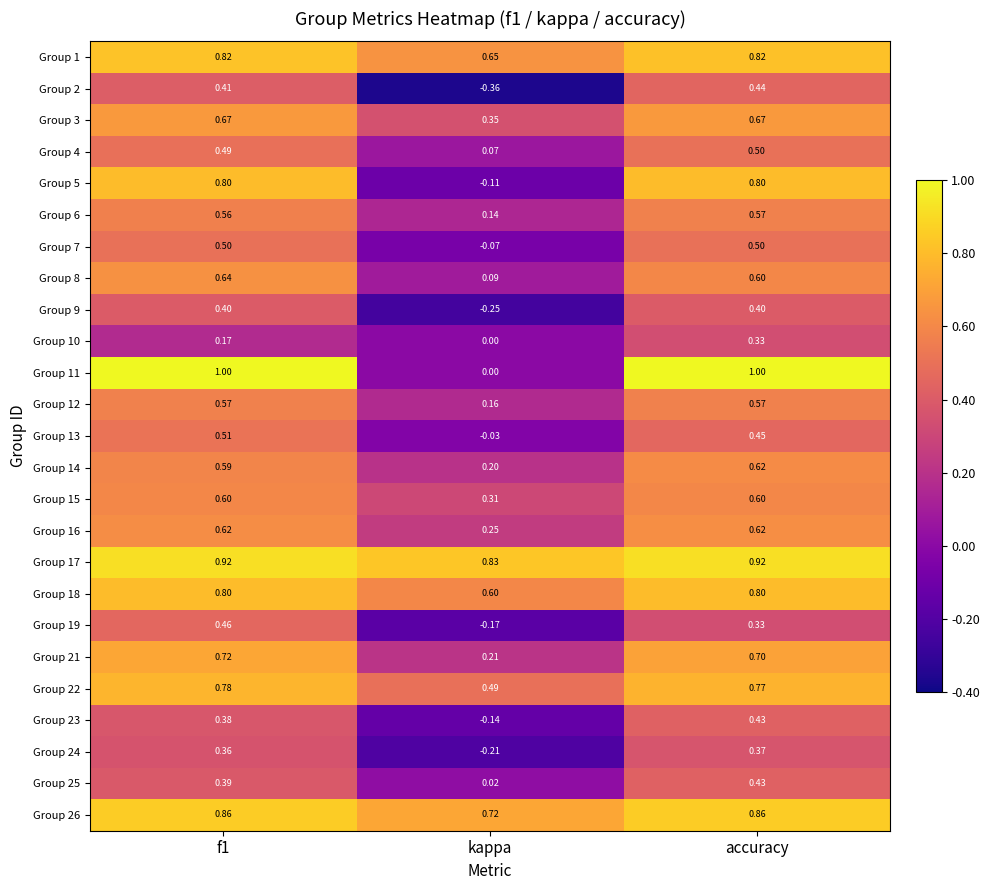

Which series has the largest total across all categories?

Group 17